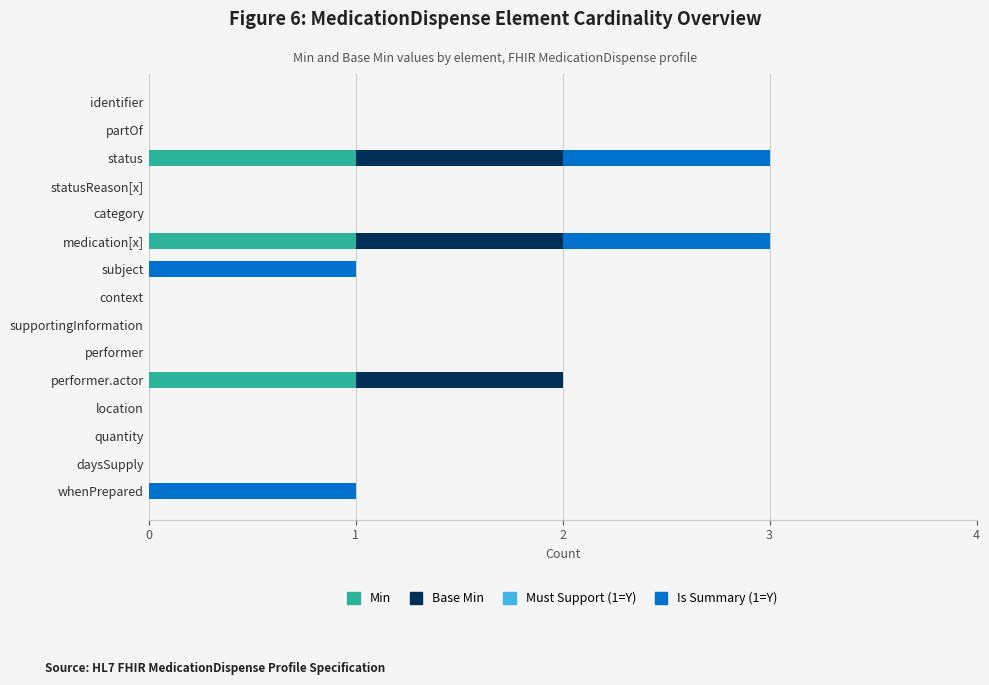

What is the sum of all Min values?

3